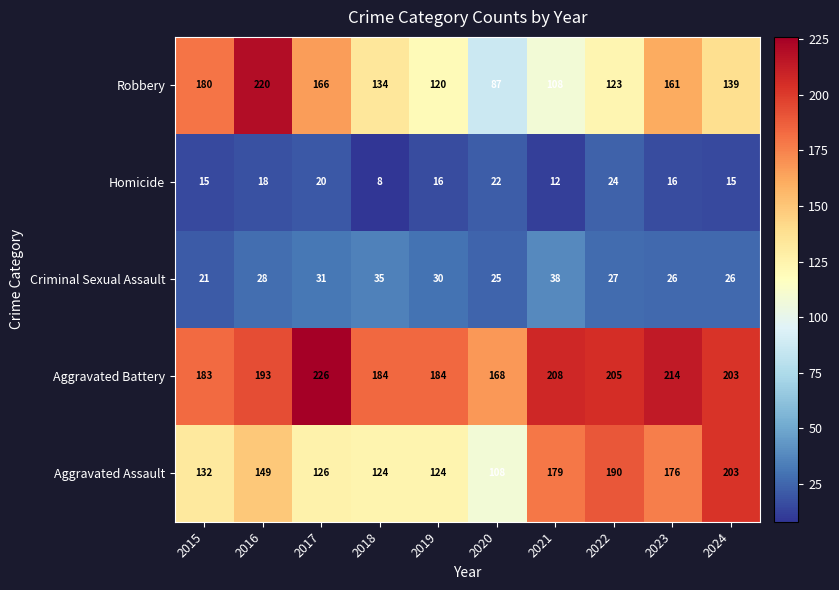

What is the sum of all Robbery values?

1438